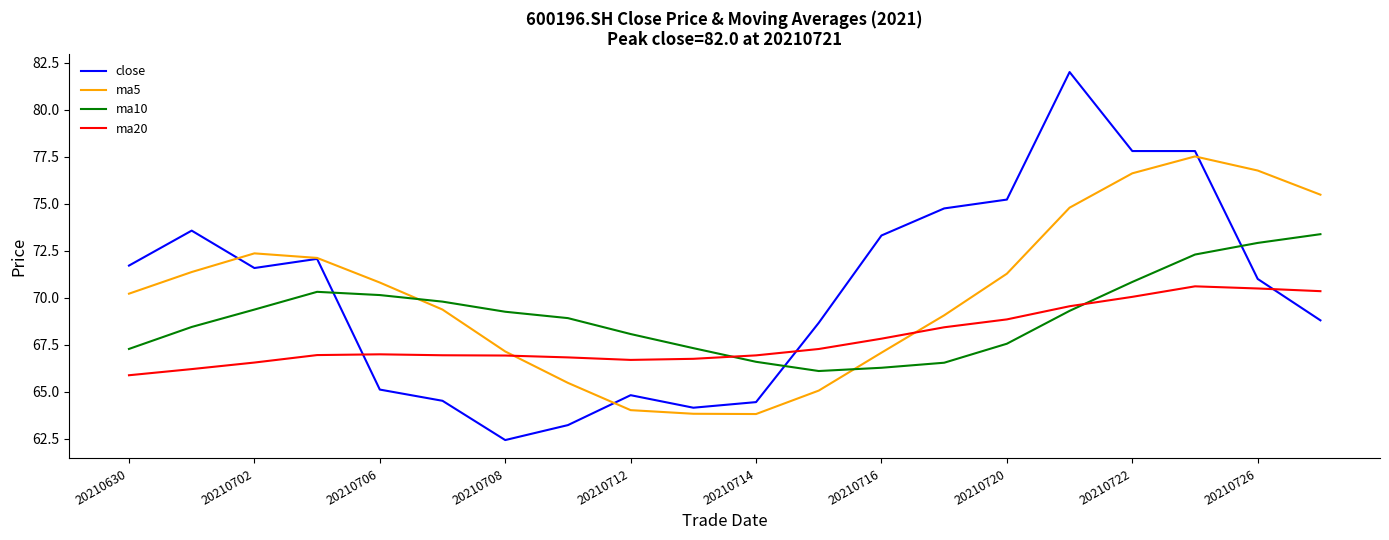

What is the maximum value shown in the chart?

82.0